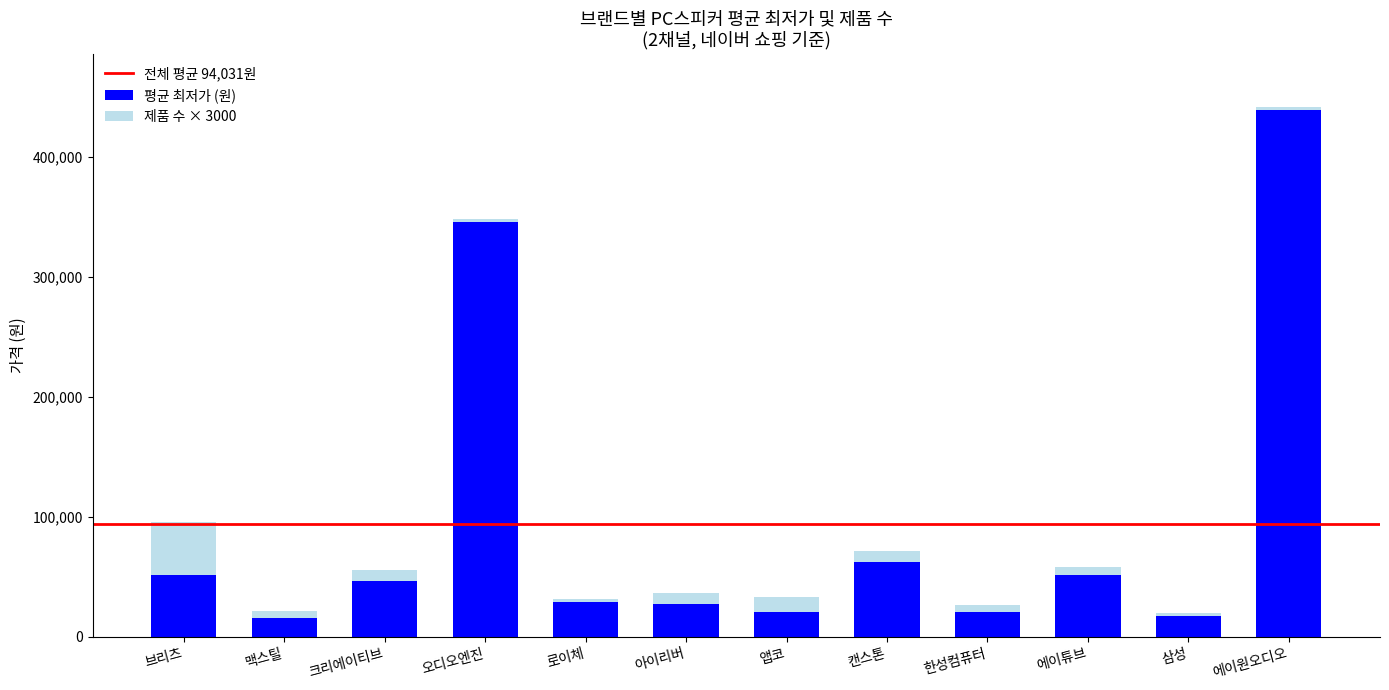

At which category is the sum across all series the highest?

에이원오디오